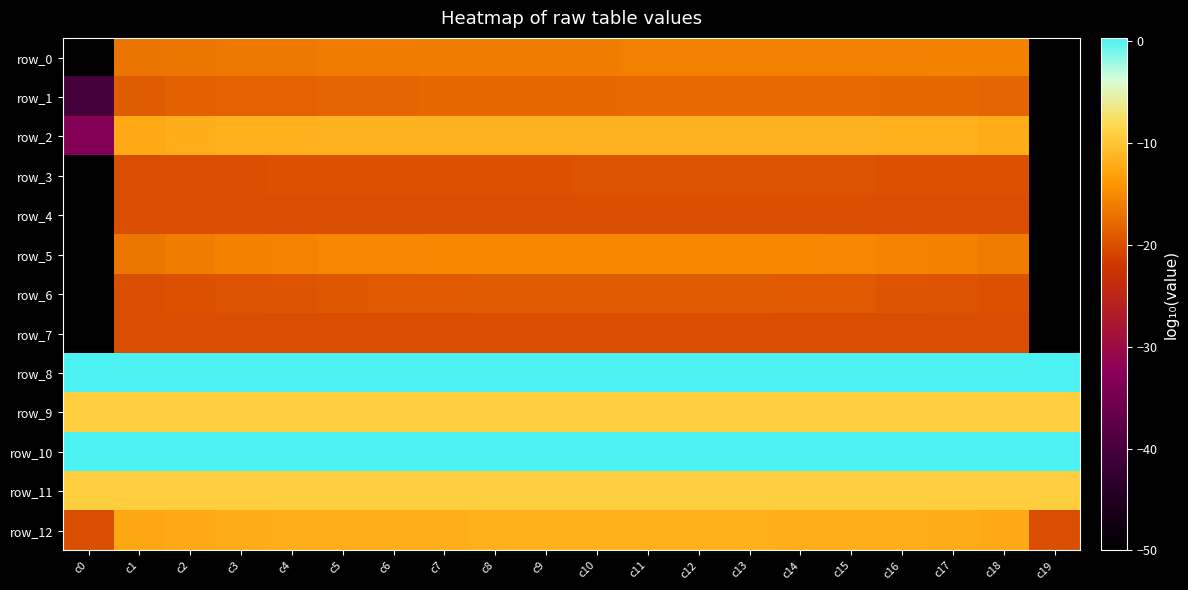

Count the number of data series in this chart.

13